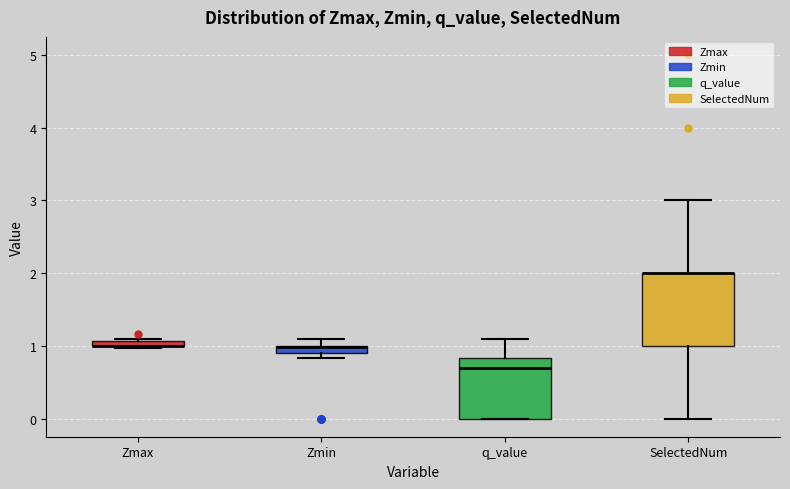

Which box is the tallest, from its lower edge to its upper edge?

SelectedNum